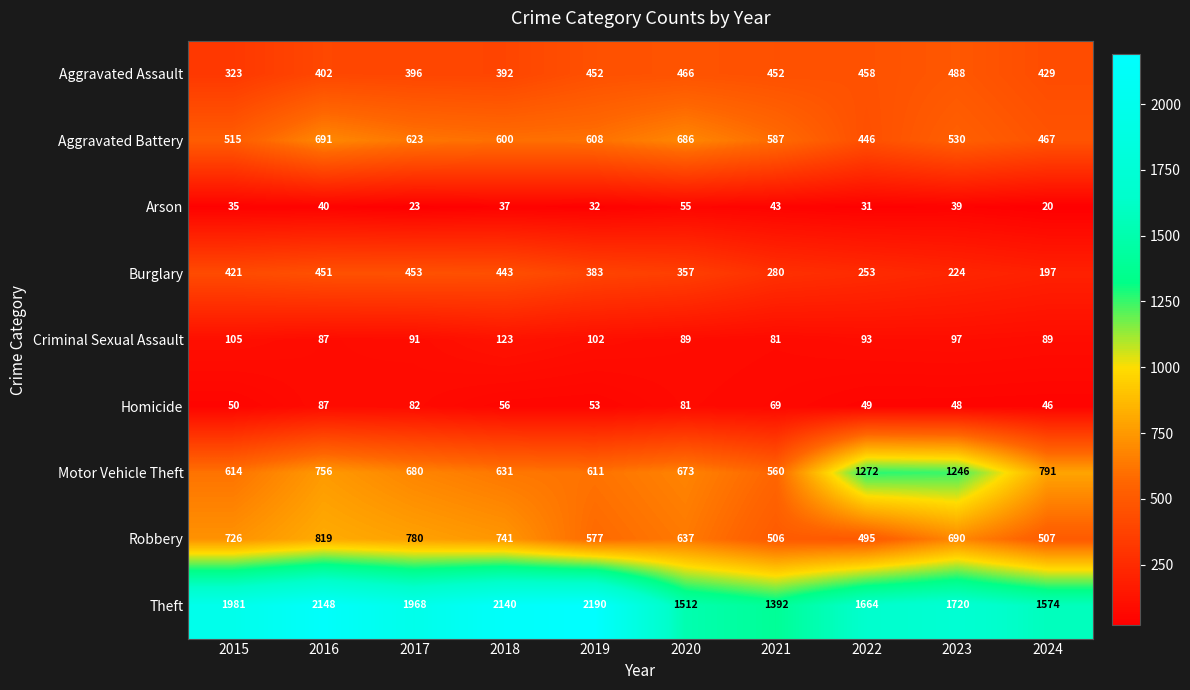

The value of Theft at 2023 is 2543. True or false?

False